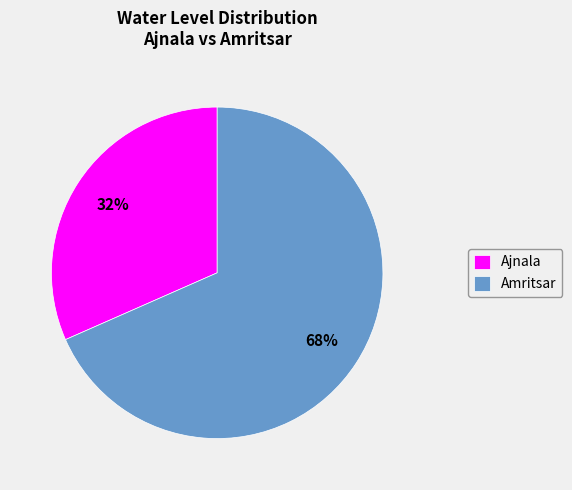

To the nearest percent, what is the average slice percentage?

50%